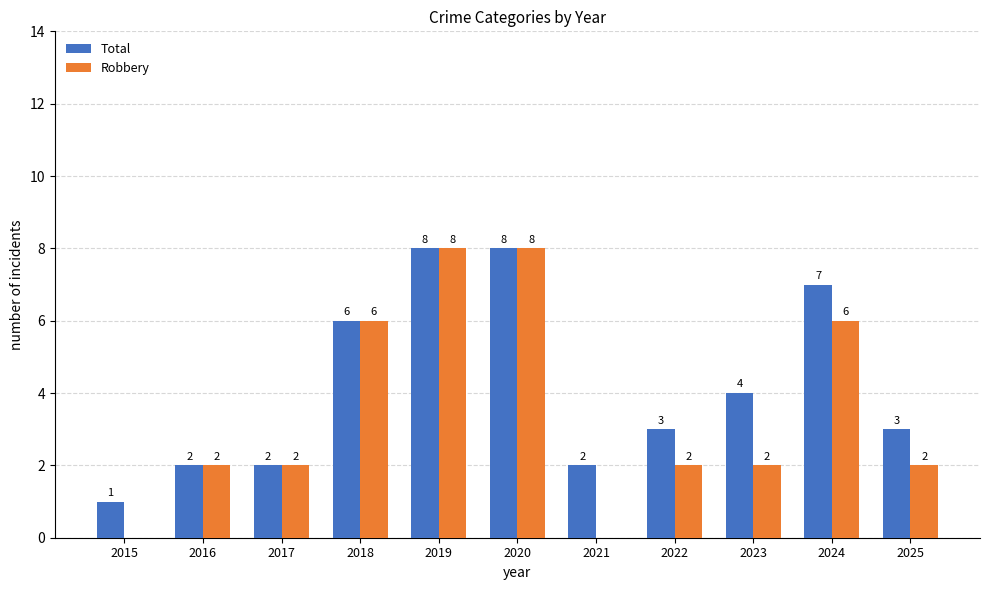

Which series has the largest total across all categories?

Total